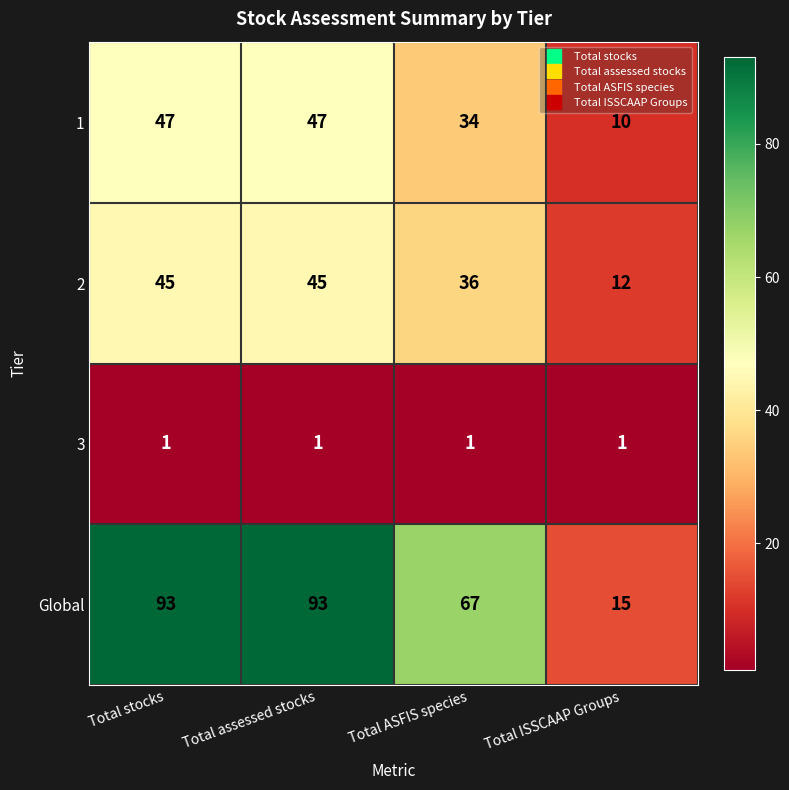

What is the sum of all 2 values?

138